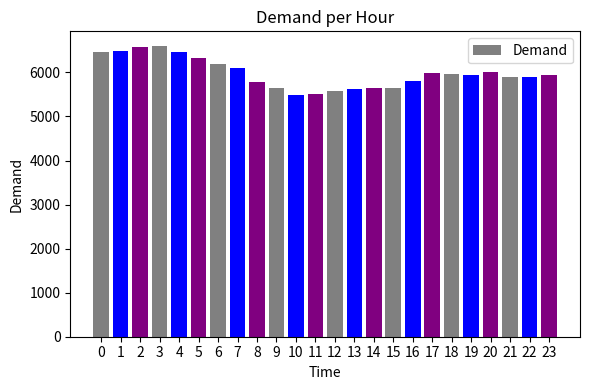

What is the value of the 21st bar from the left?

6000